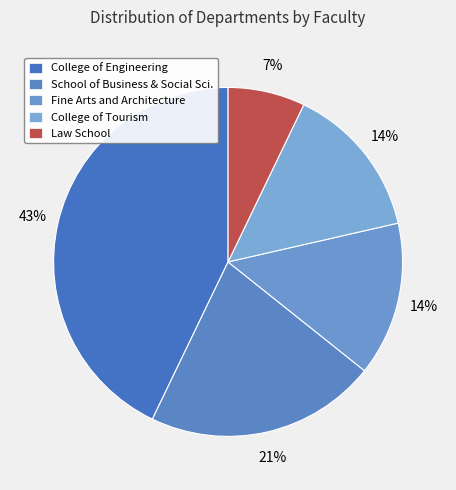

Count the number of slices in the pie.

5